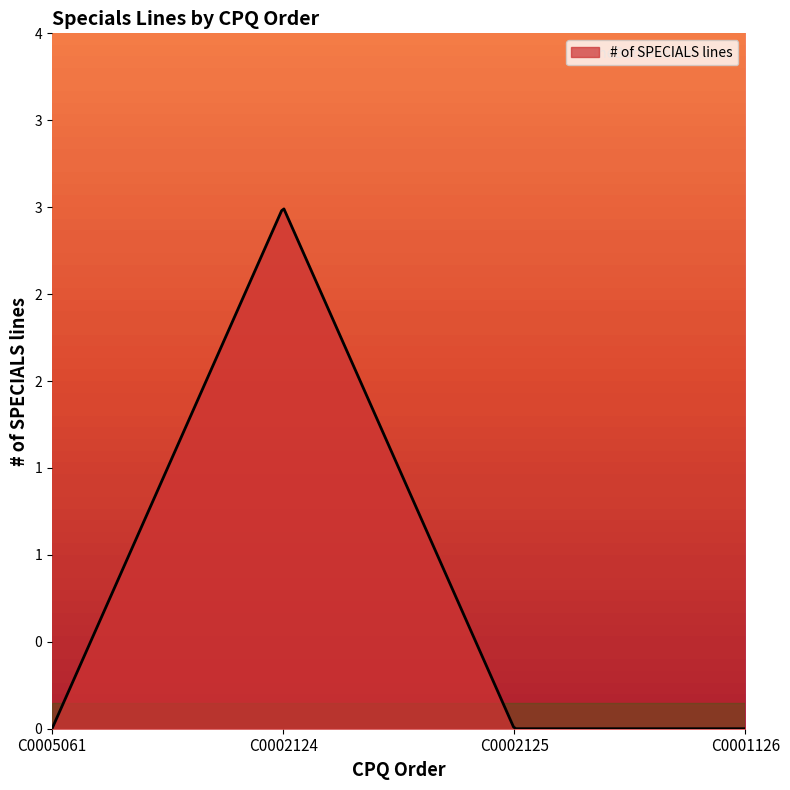

Reading left to right, extract all data points from this chart.

C0005061=0	C0002124=3	C0002125=0	C0001126=0